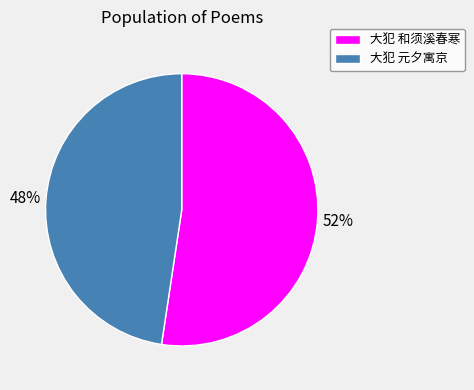

To the nearest percent, what is the combined percentage of 大犯 元夕寓京 and 大犯 和须溪春寒?

100%